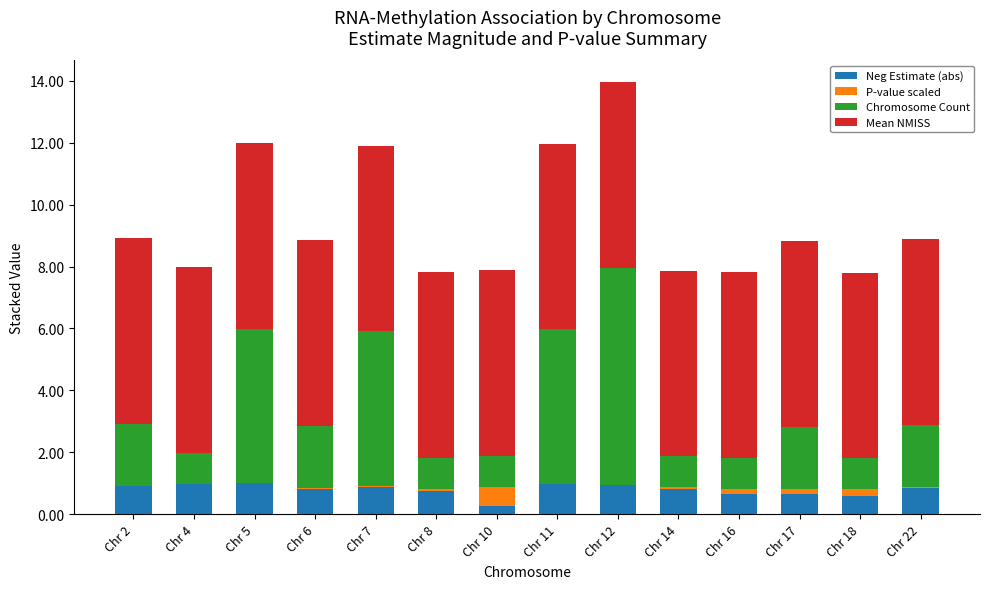

Is it true that Neg Estimate (abs) equals 0.7 at Chr 17?

True